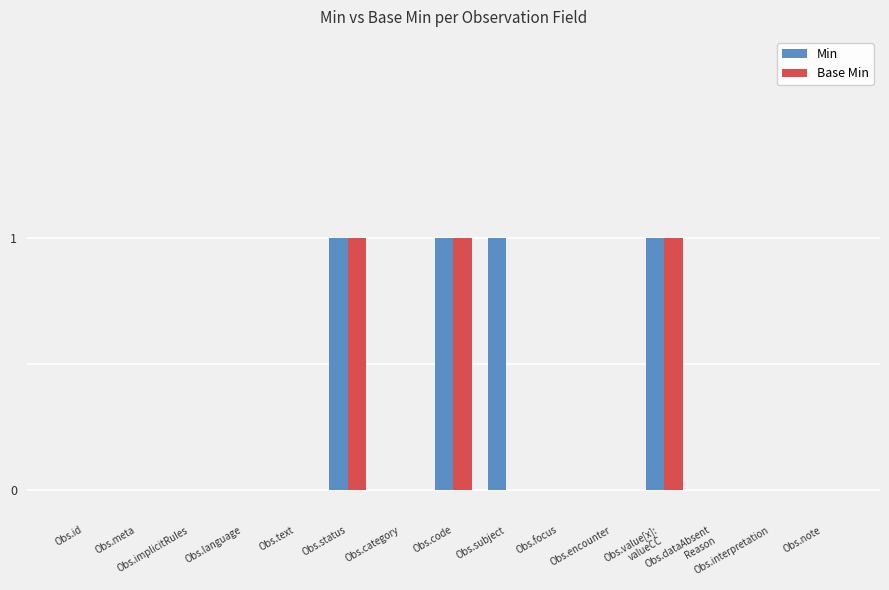

What is the sum of all Base Min values?

3